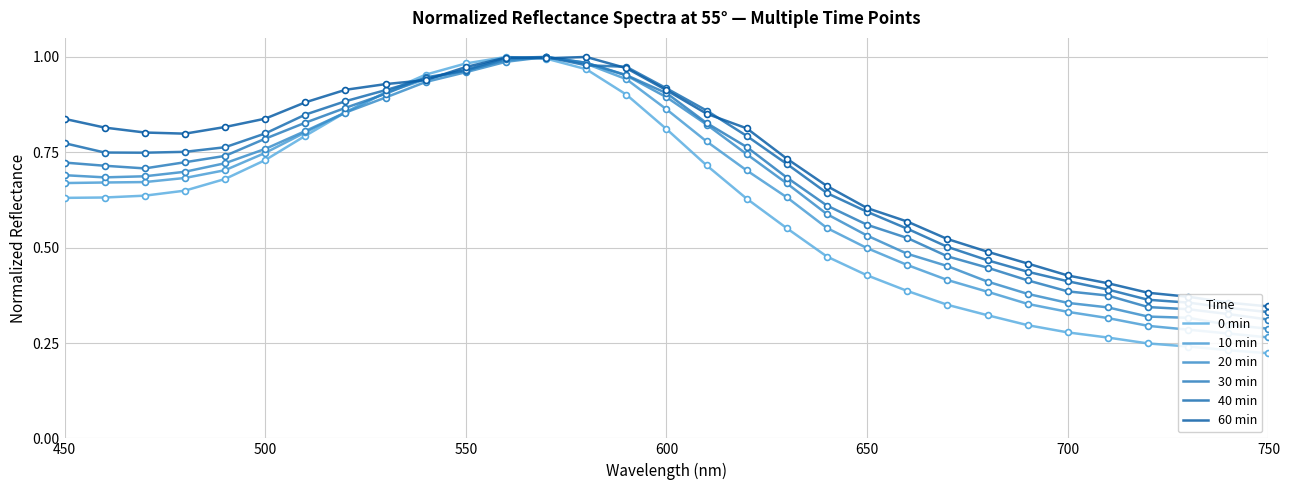

Which series has the largest total across all categories?

60 min